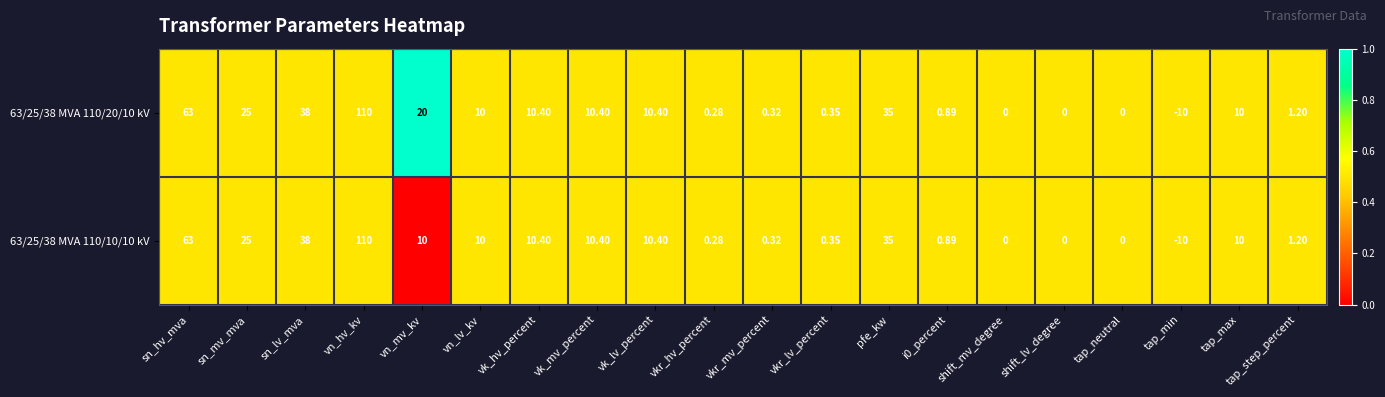

How many categories are shown in the chart?

20